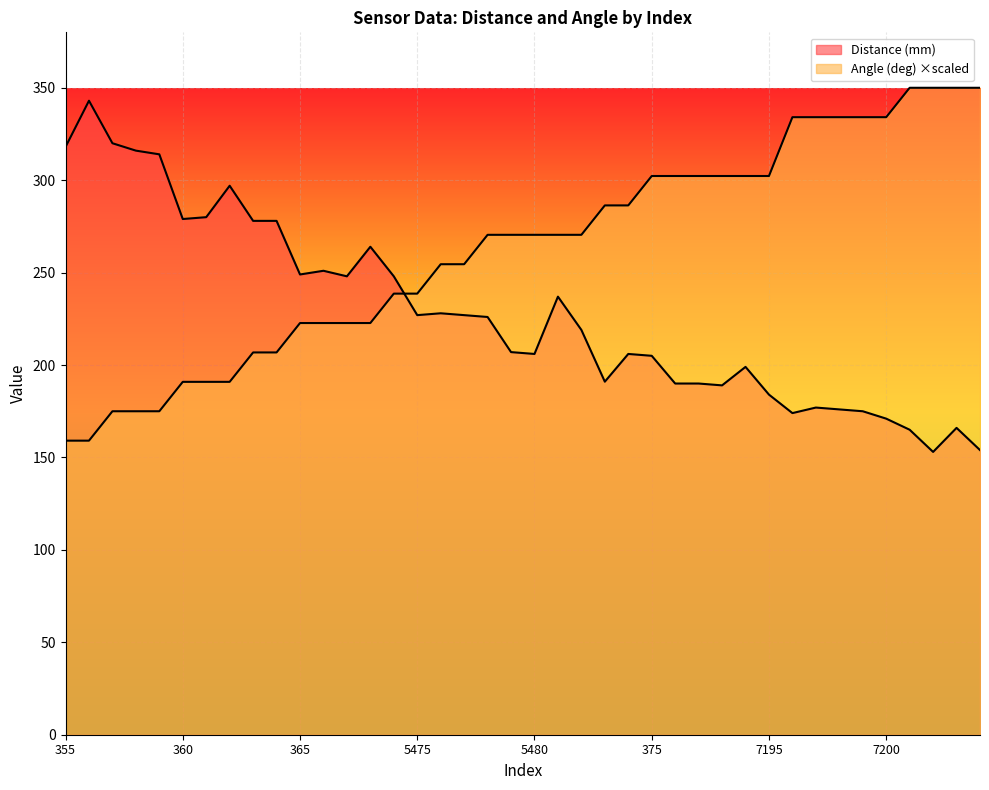

Where is the first local minimum for Distance (mm)?

360